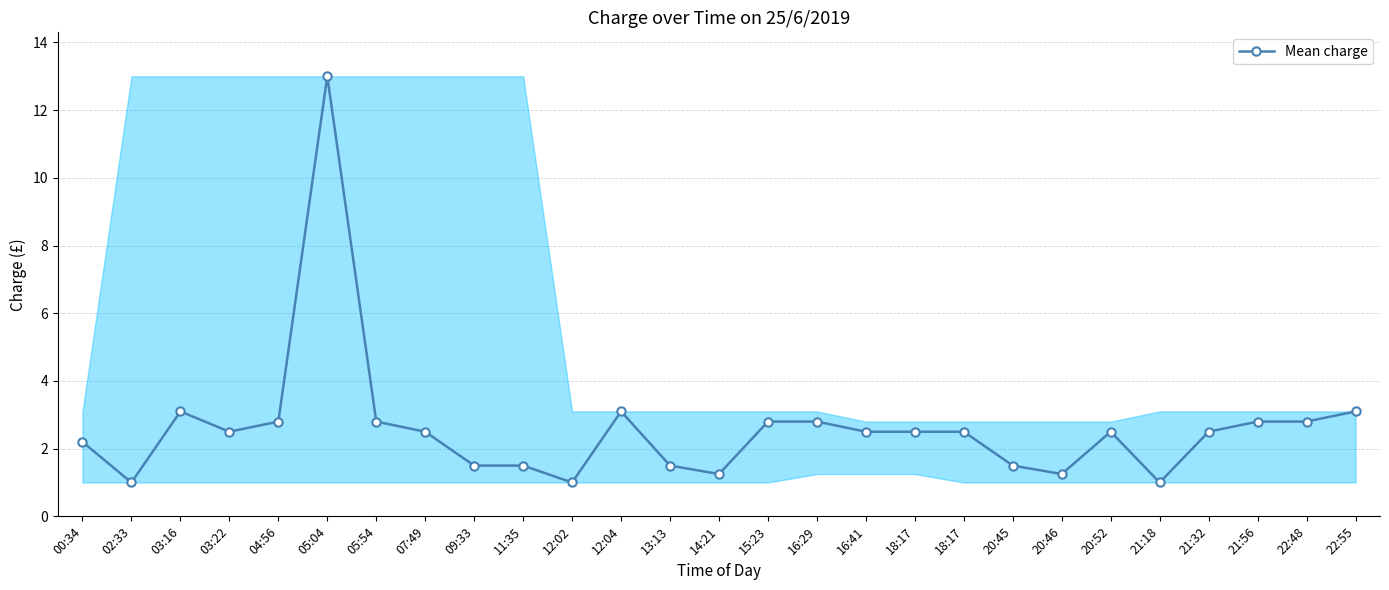

How many data points does each series have?

27